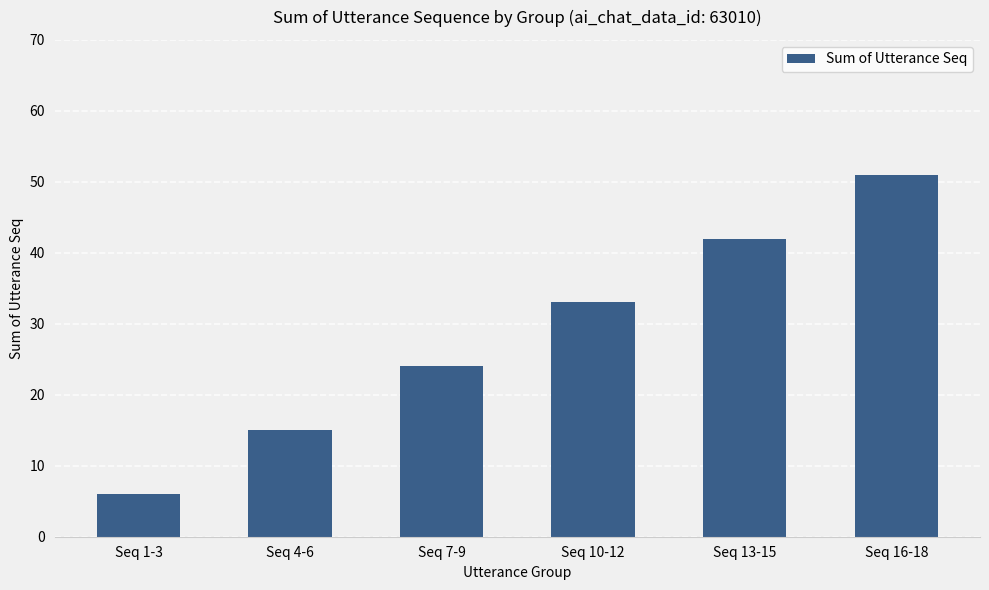

The chart shows a value of 36 at Seq 7-9. True or false?

False